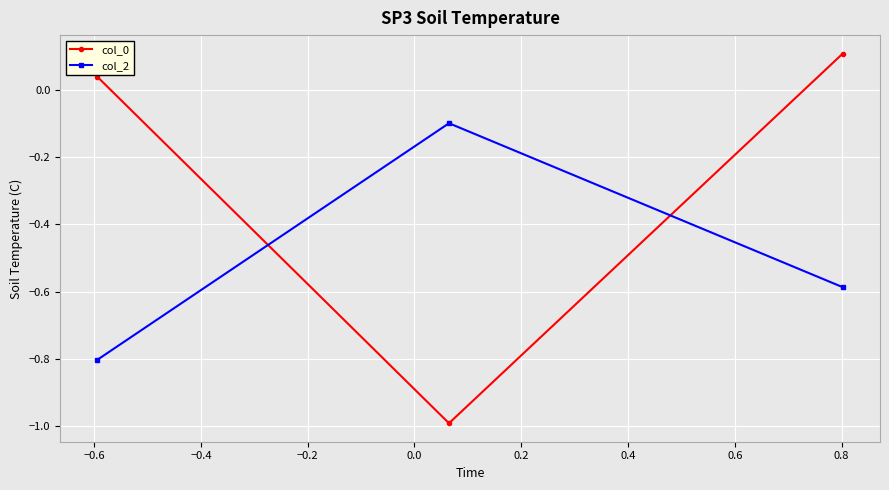

At how many categories does at least one series exceed 0?

2